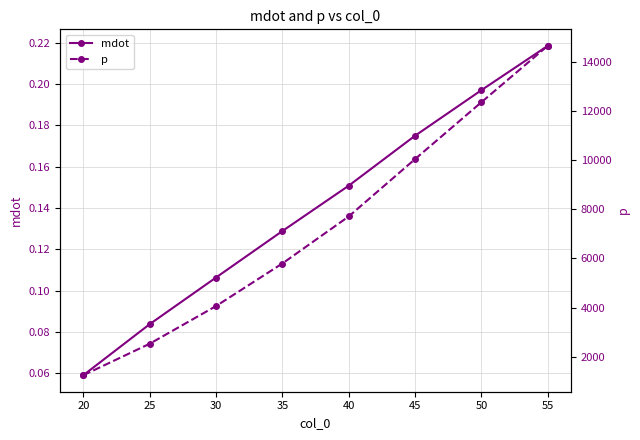

The value of mdot at 55 is 0.1. True or false?

False